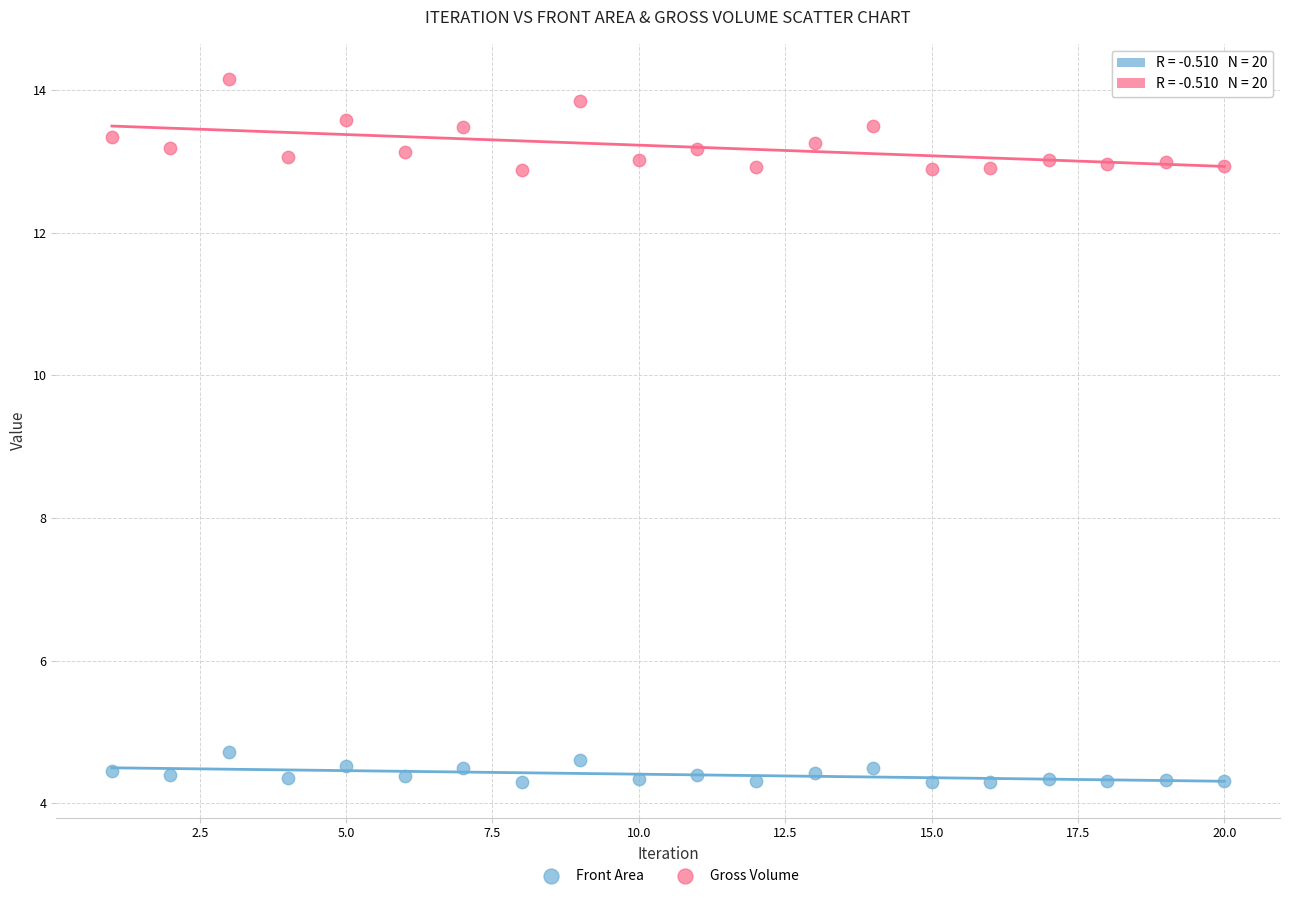

Which series reaches the maximum Y coordinate?

Gross Volume